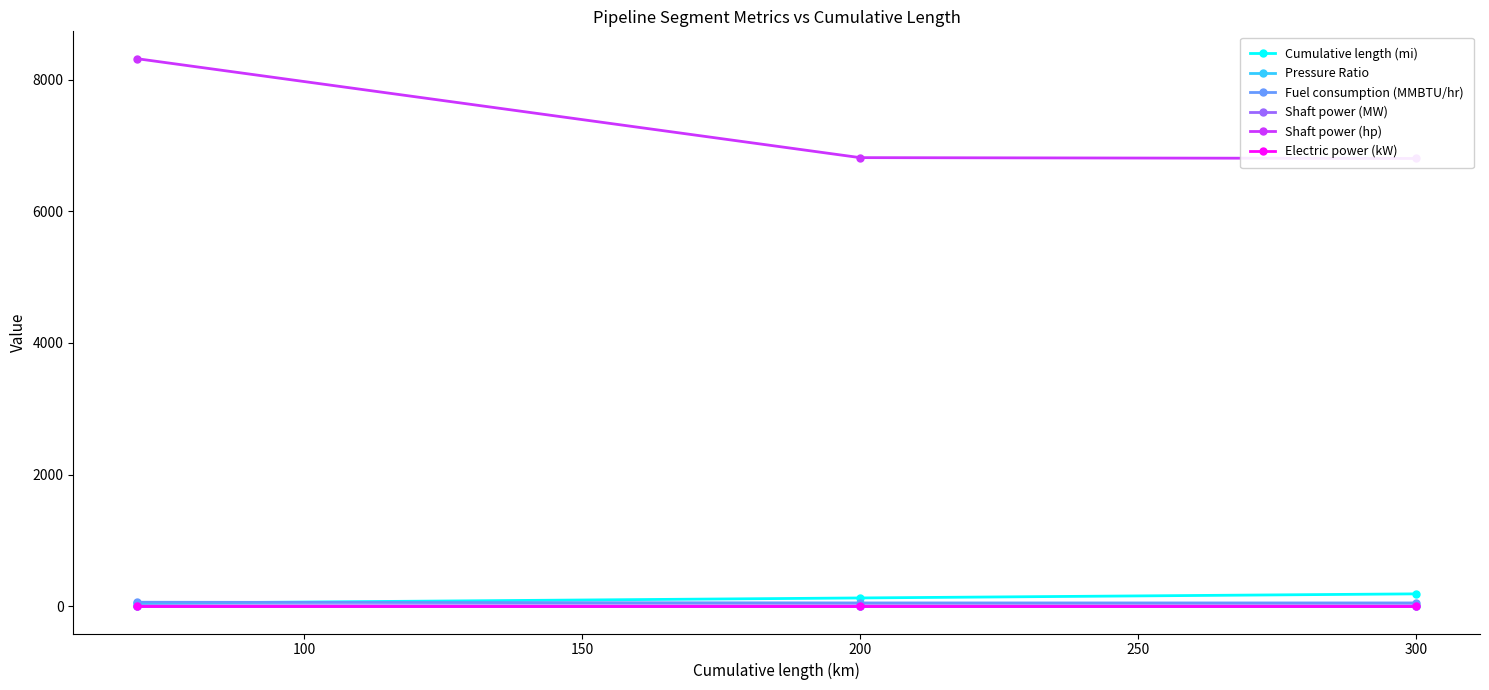

What is the minimum value for Pressure Ratio?

1.2